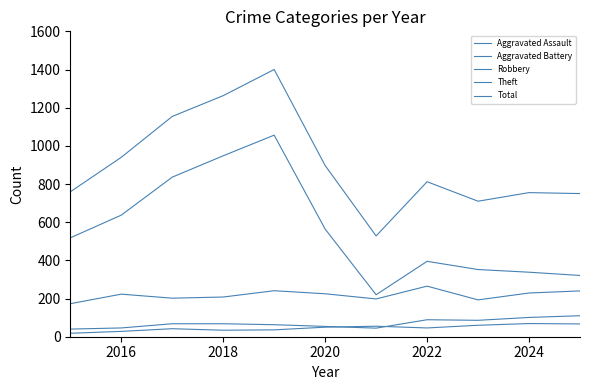

Is this an area chart (filled region under the line)?

No